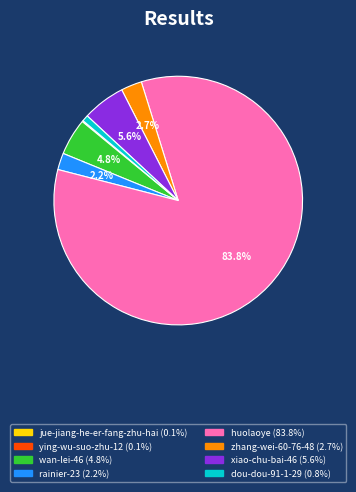

To the nearest percent, what is the difference between the huolaoye and zhang-wei-60-76-48 slice percentages?

81%